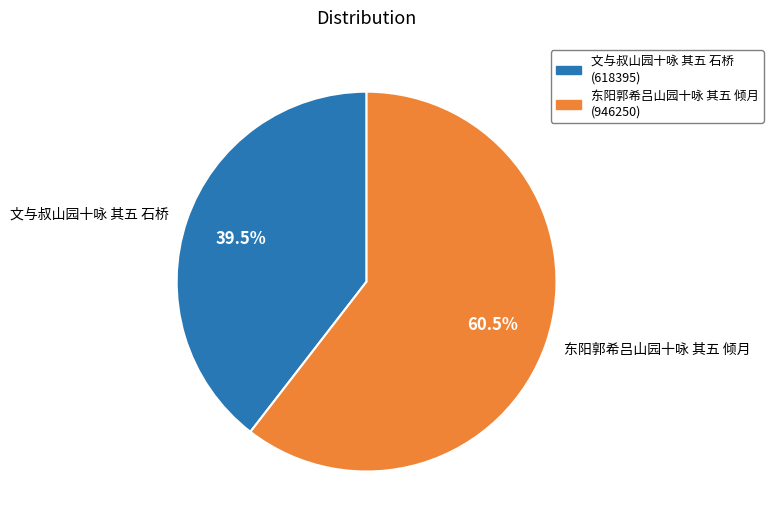

Which slice represents more than half of the pie?

东阳郭希吕山园十咏 其五 倾月